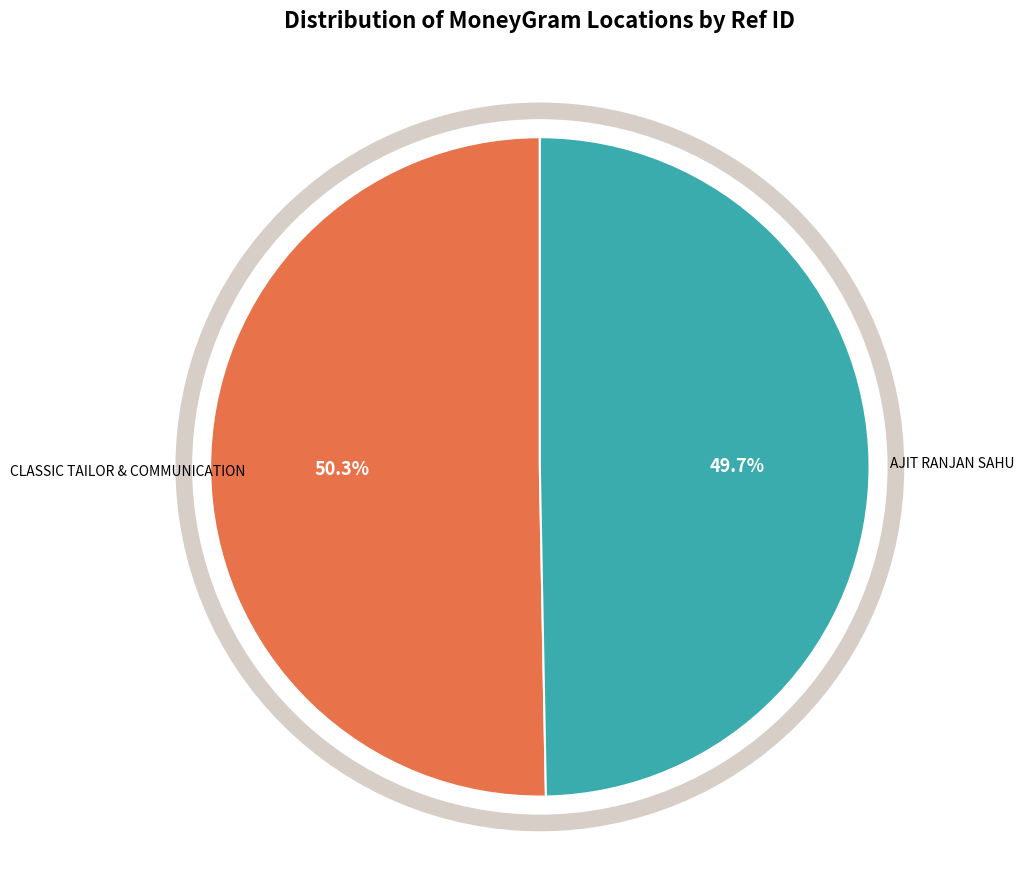

To the nearest percent, what is the average slice percentage?

50%